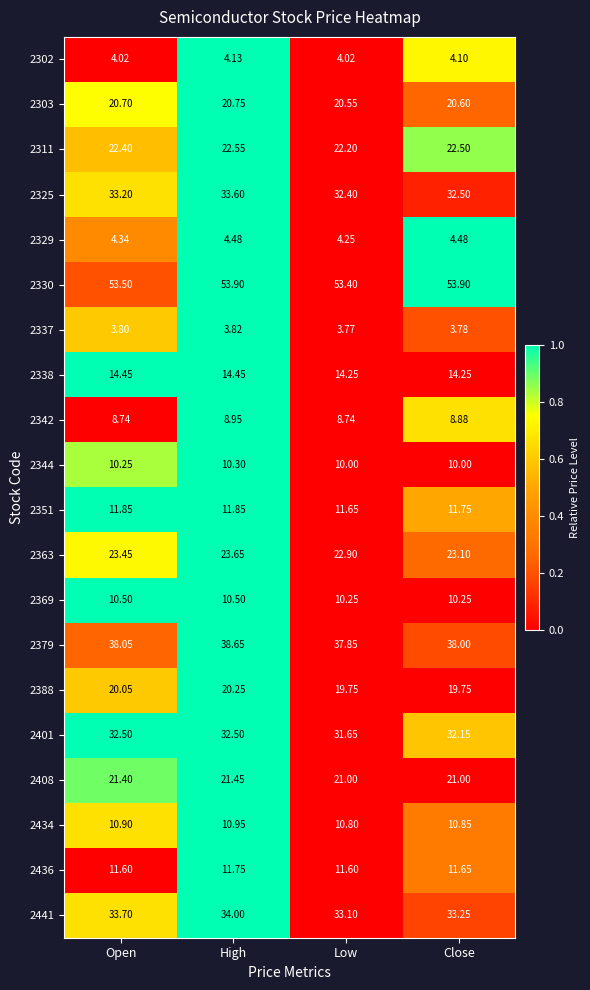

Which category has the lowest value across all series?

Low